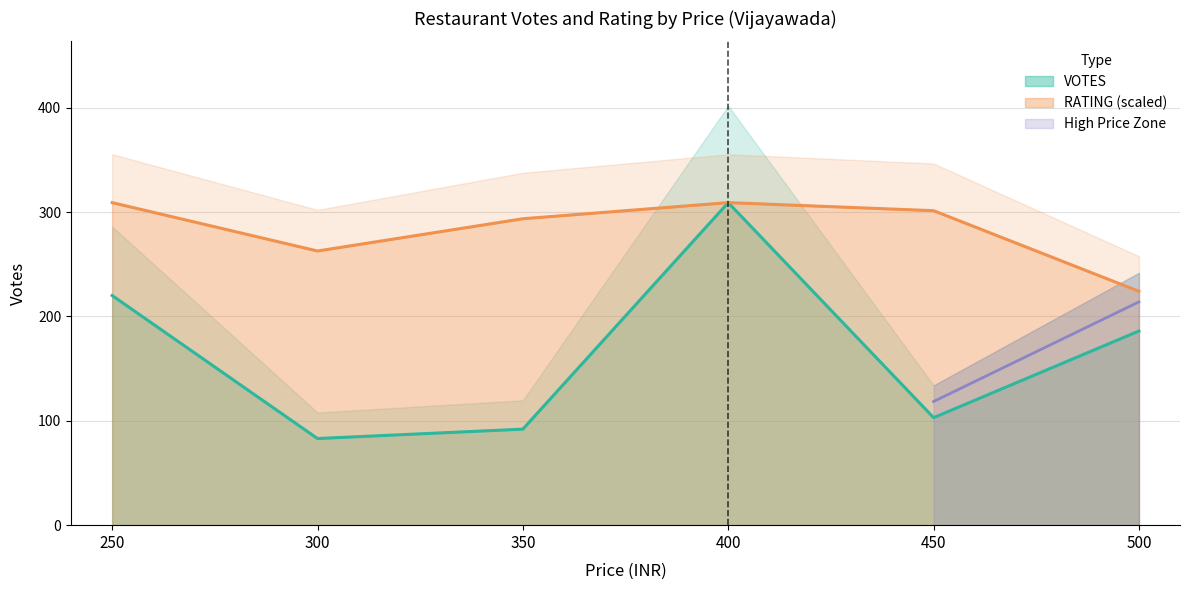

What is the average value of the VOTES series?

165.5